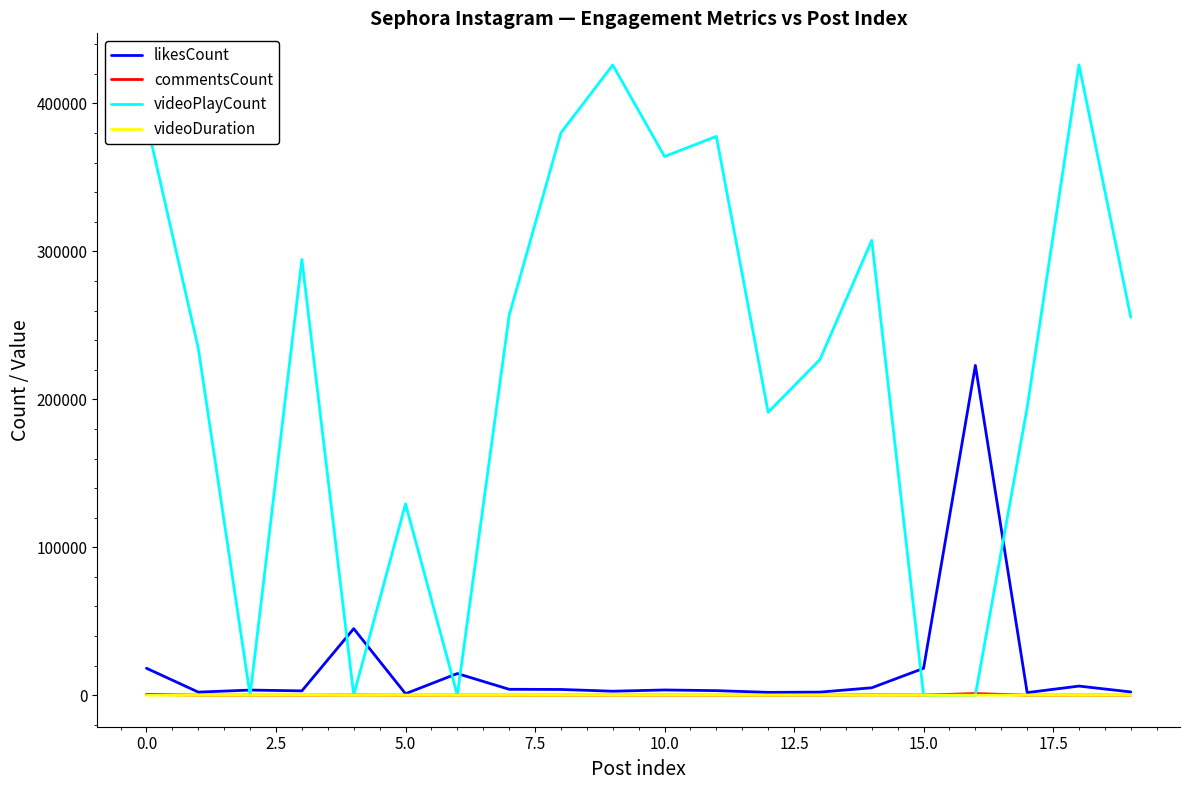

Which series has the largest total across all categories?

videoPlayCount